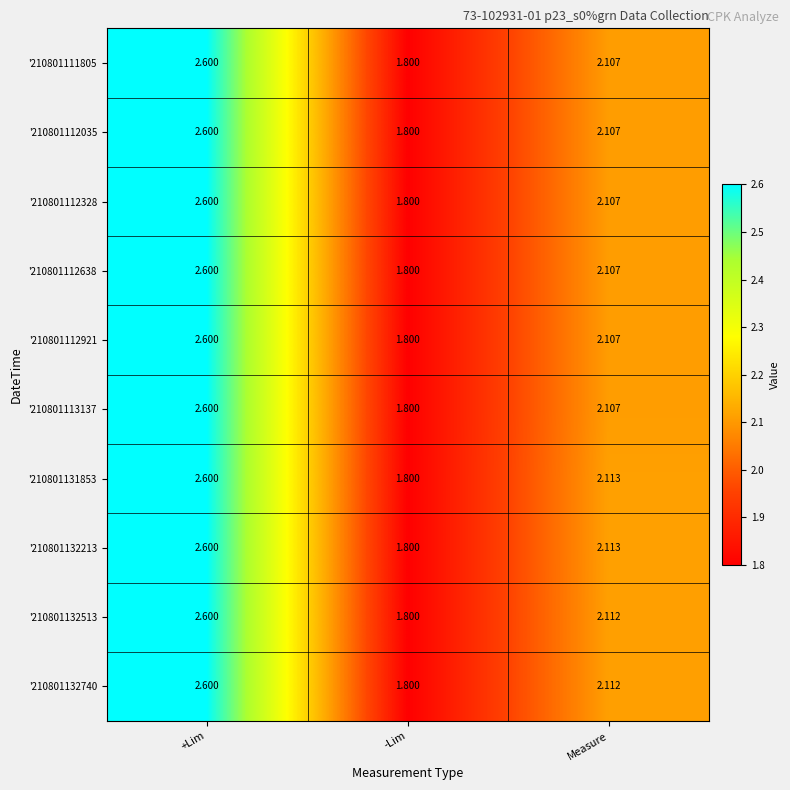

Count the number of categories in the chart.

3